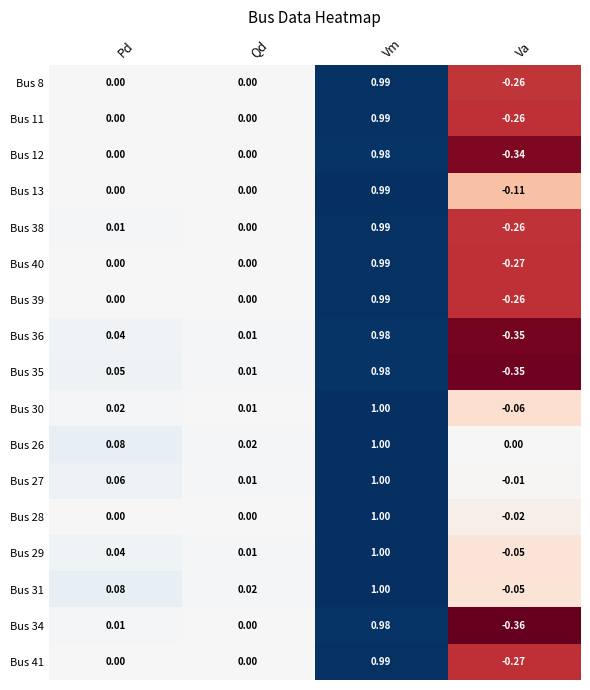

List the labels in order of Bus 26 value, smallest first.

Va, Qd, Pd, Vm